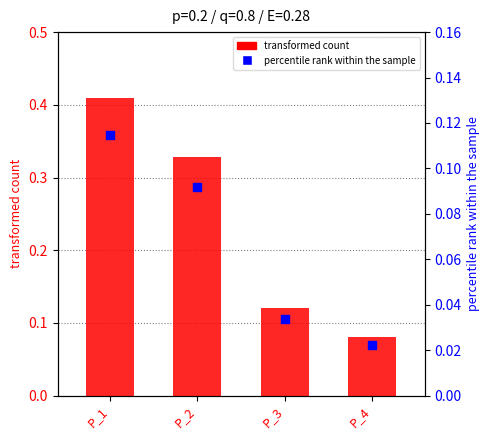

Which series contains the highest Y value?

transformed count